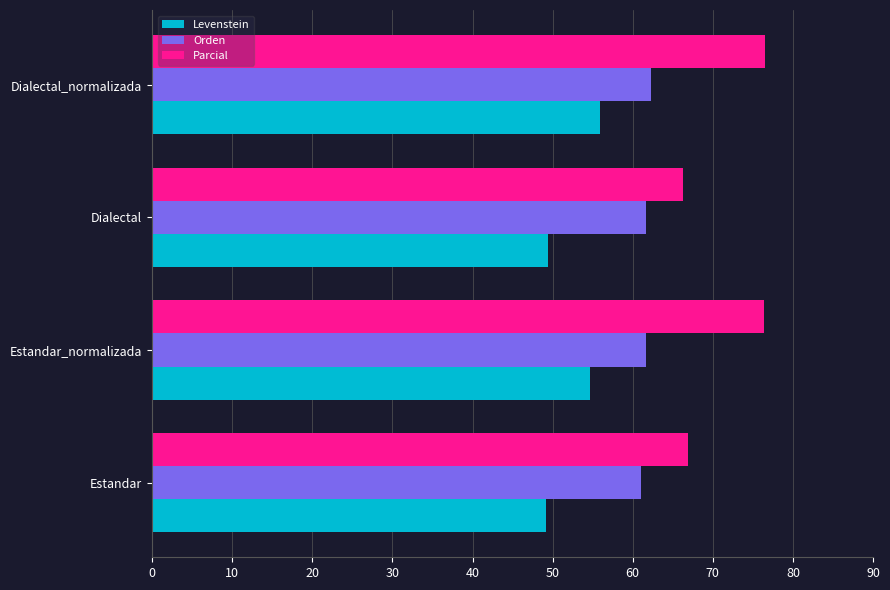

What is the greatest value displayed?

76.5